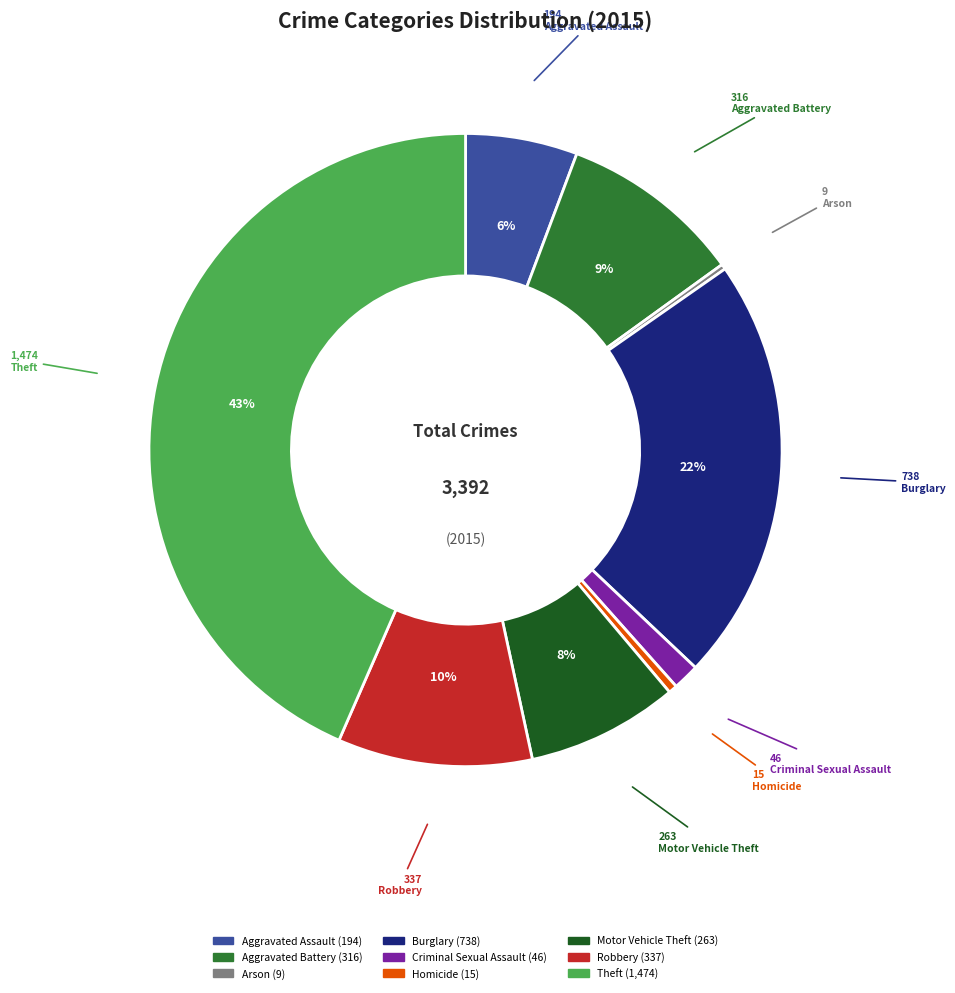

Between Burglary and Criminal Sexual Assault, which is larger?

Burglary